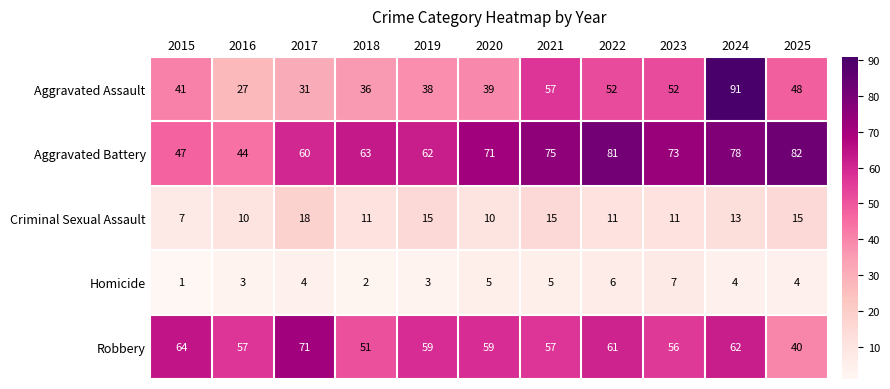

Between 2019 and 2022, which series saw the biggest shift?

Aggravated Battery